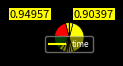

Does any single category account for the majority?

No